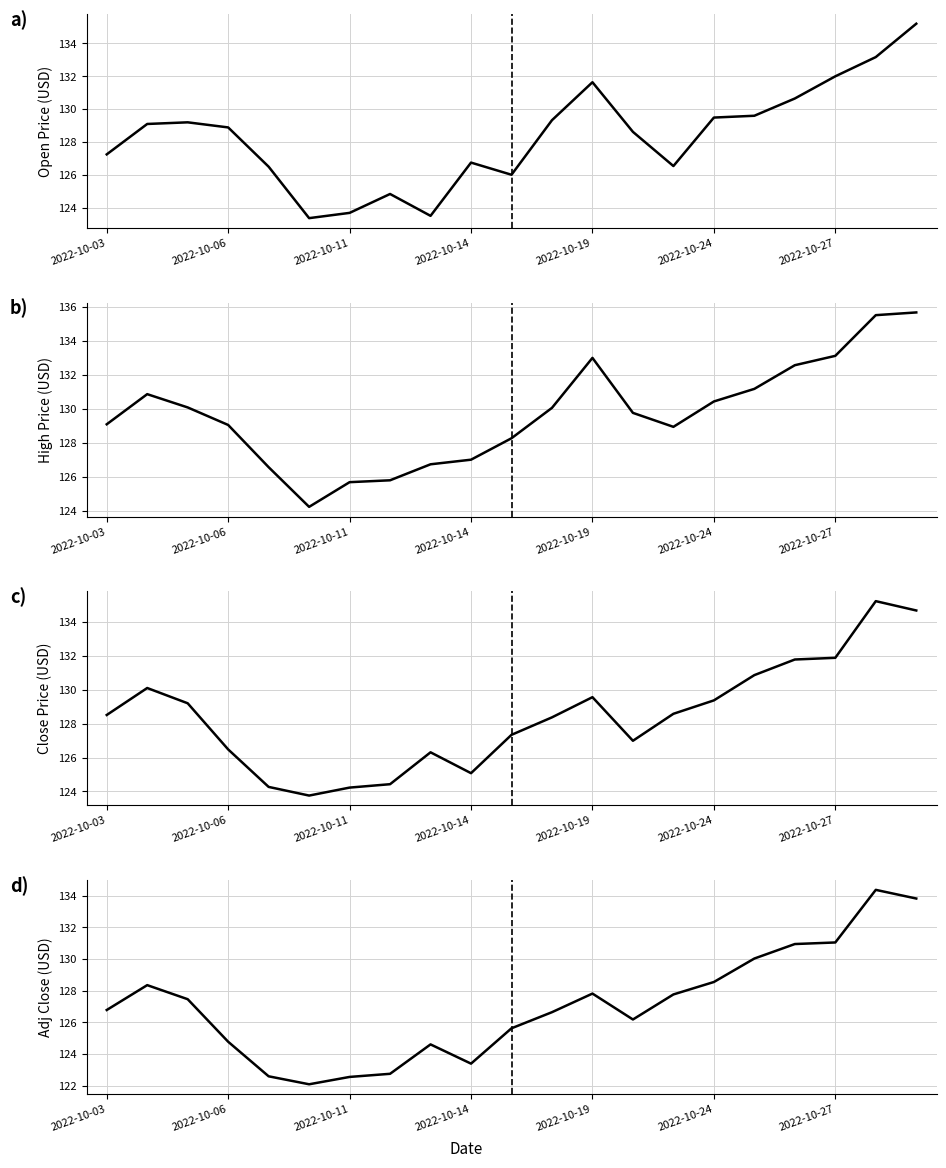

Which series changed the most between 2022-10-14 and 10?

Open Price (USD)